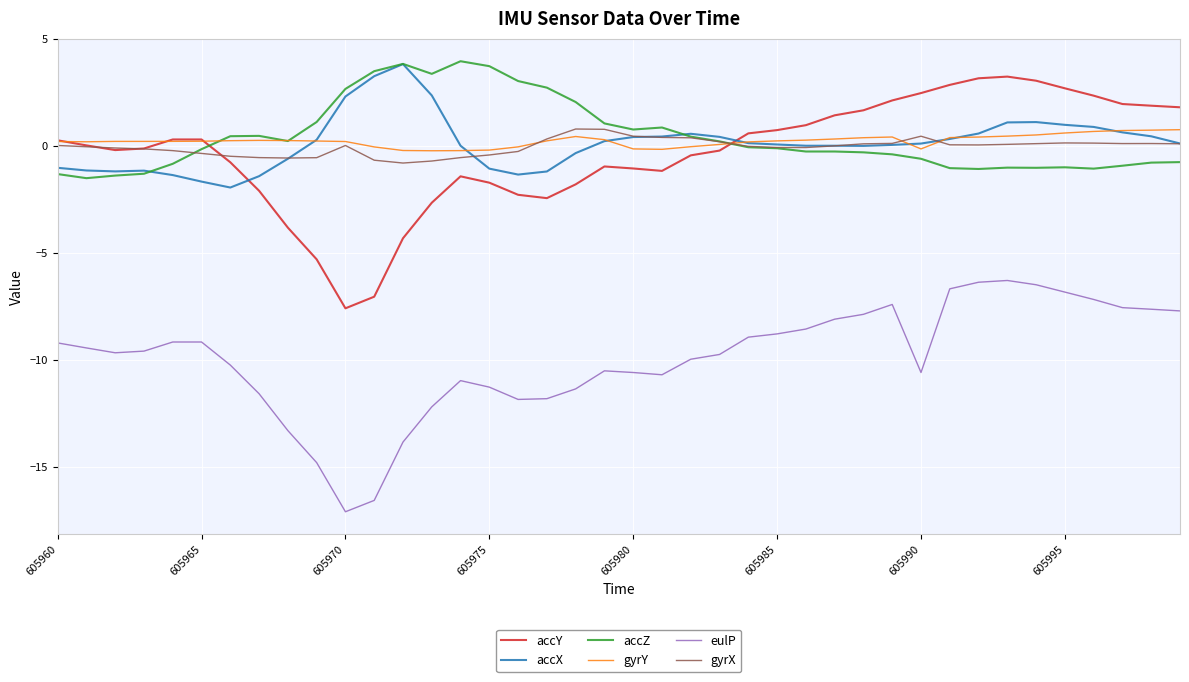

What is the minimum value shown in the chart?

-17.1